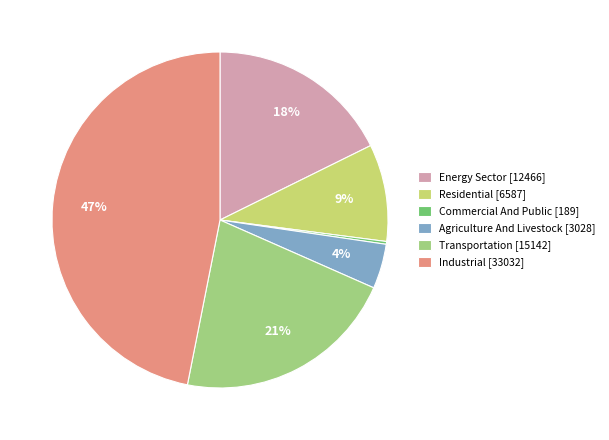

To the nearest percent, what is the difference between the largest and smallest slice percentages?

47%